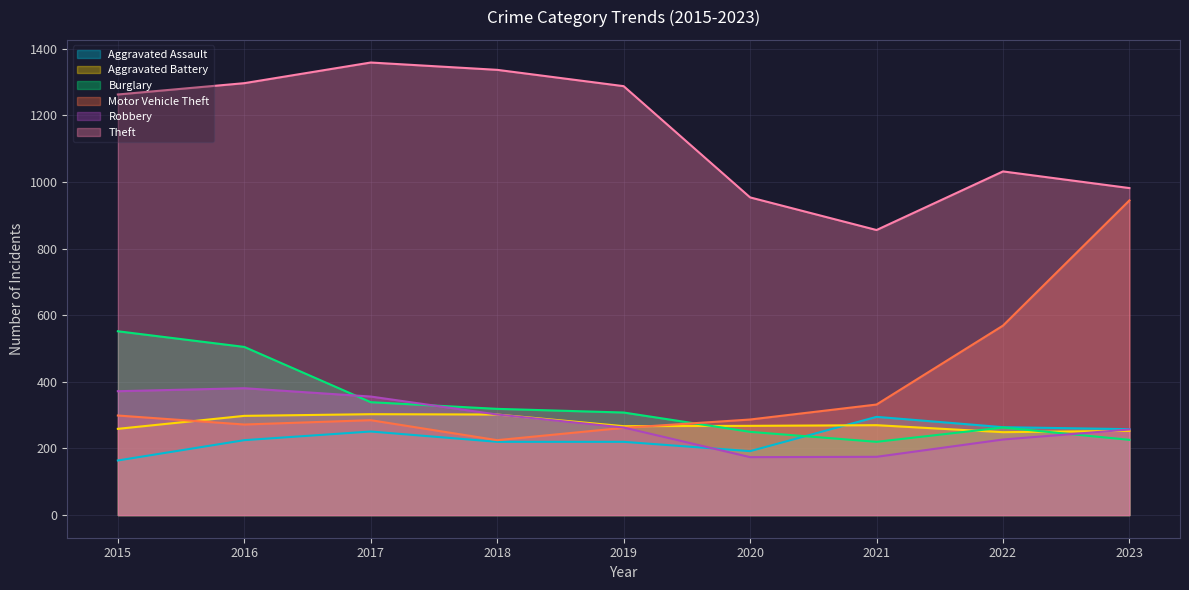

Reading right to left, what are all the values shown in this chart?

Aggravated Assault: 2023=258	2022=264	2021=295	2020=192	2019=220	2018=220	2017=251	2016=225	2015=164
Aggravated Battery: 2023=253	2022=249	2021=270	2020=268	2019=267	2018=302	2017=303	2016=298	2015=259
Burglary: 2023=226	2022=263	2021=220	2020=250	2019=308	2018=319	2017=339	2016=505	2015=552
Motor Vehicle Theft: 2023=945	2022=569	2021=332	2020=287	2019=262	2018=225	2017=285	2016=272	2015=299
Robbery: 2023=257	2022=227	2021=175	2020=174	2019=263	2018=302	2017=356	2016=381	2015=372
Theft: 2023=982	2022=1032	2021=856	2020=954	2019=1288	2018=1337	2017=1359	2016=1297	2015=1263